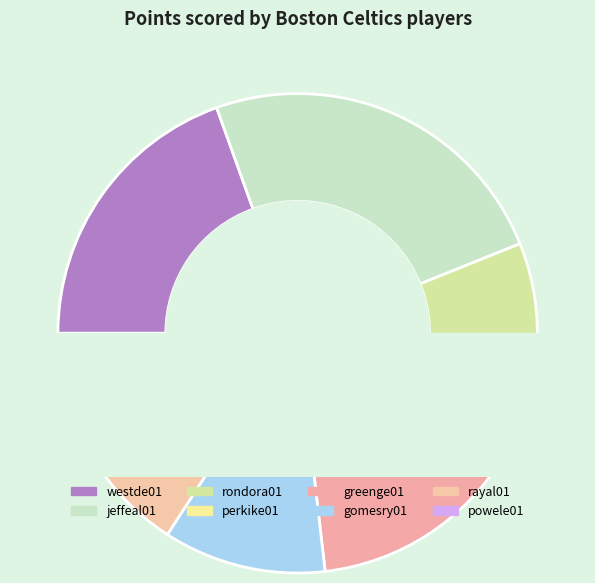

Which has a higher value, rondora01 or jeffeal01?

jeffeal01